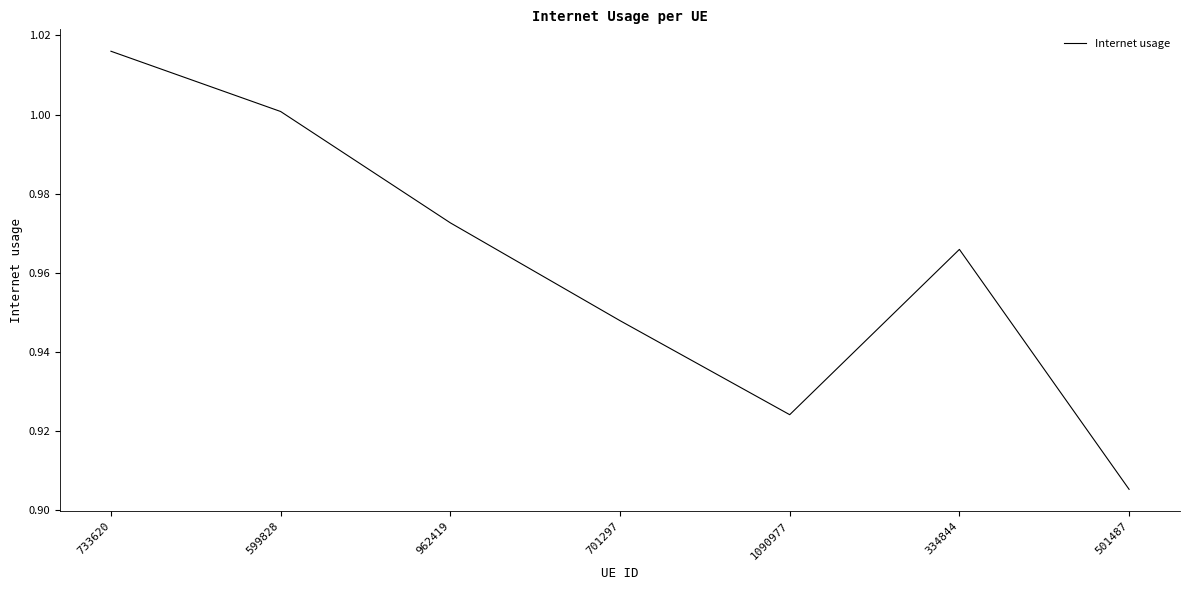

Which category has the highest value across all series?

733620